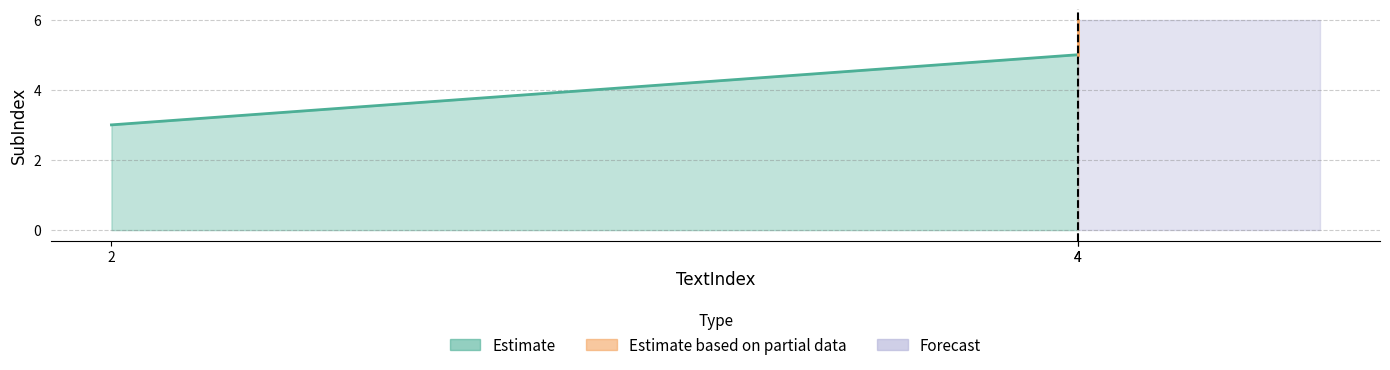

Reading right to left, what are all the values shown in this chart?

4=6	4=5	2=3